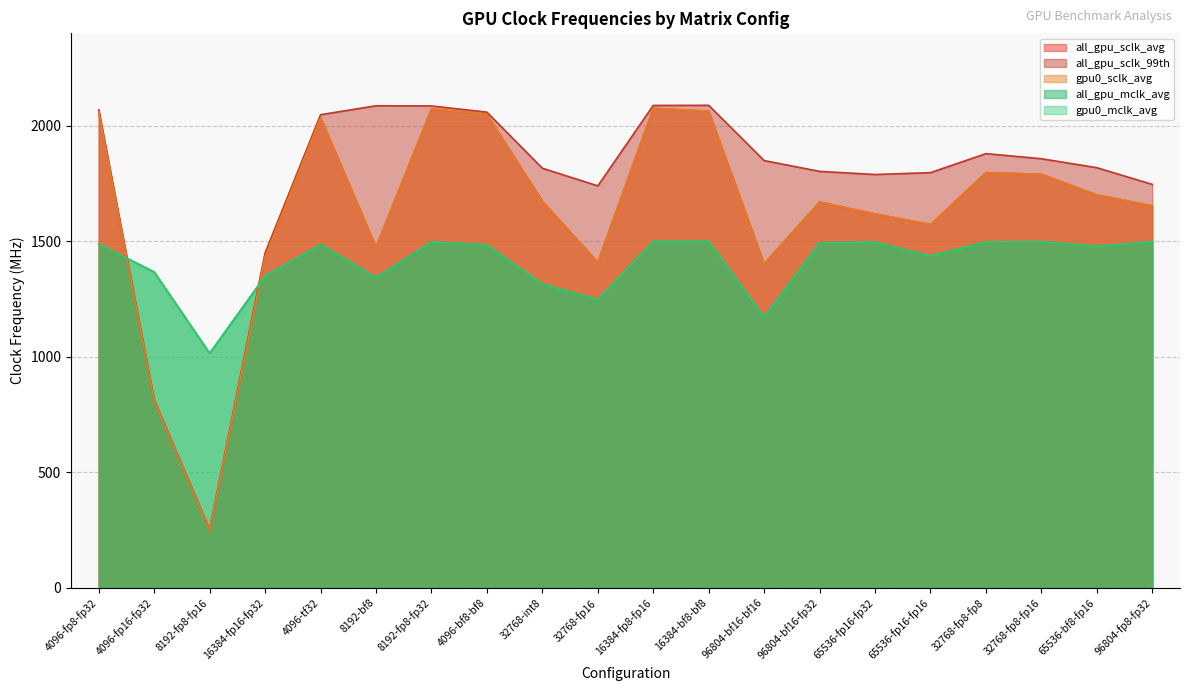

Which series has the widest spread of values?

all_gpu_sclk_99th